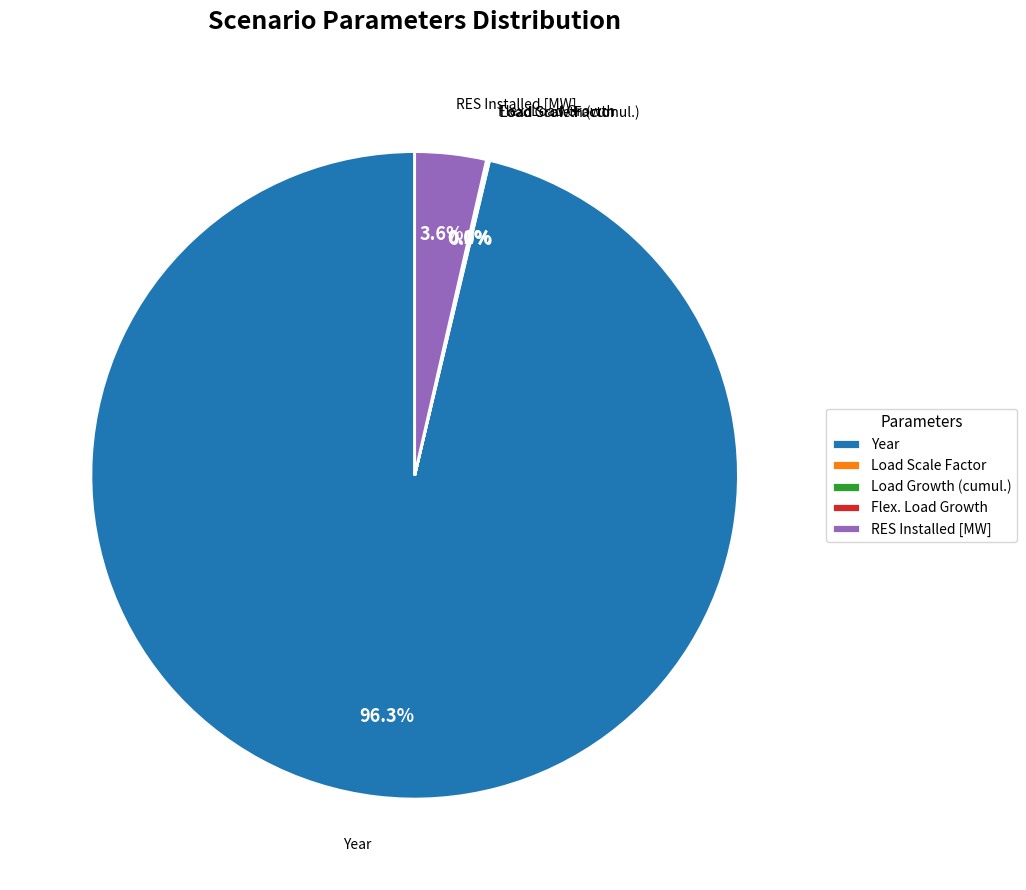

Which category accounts for the majority?

Year